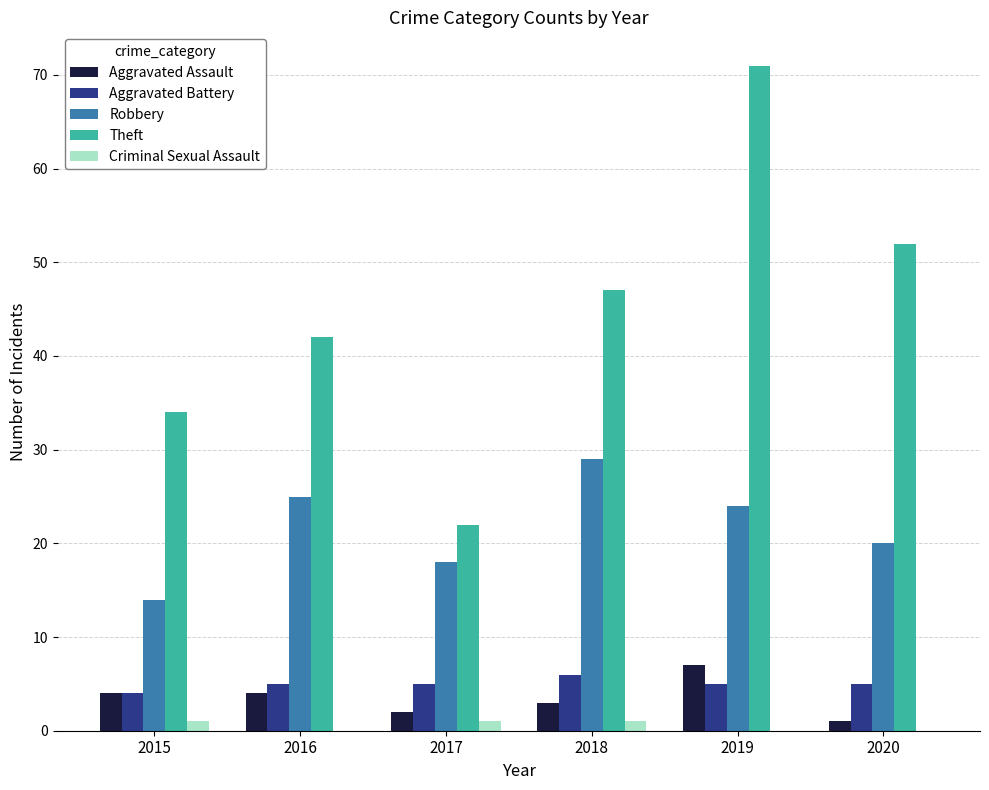

Does the chart contain stacked bars?

No